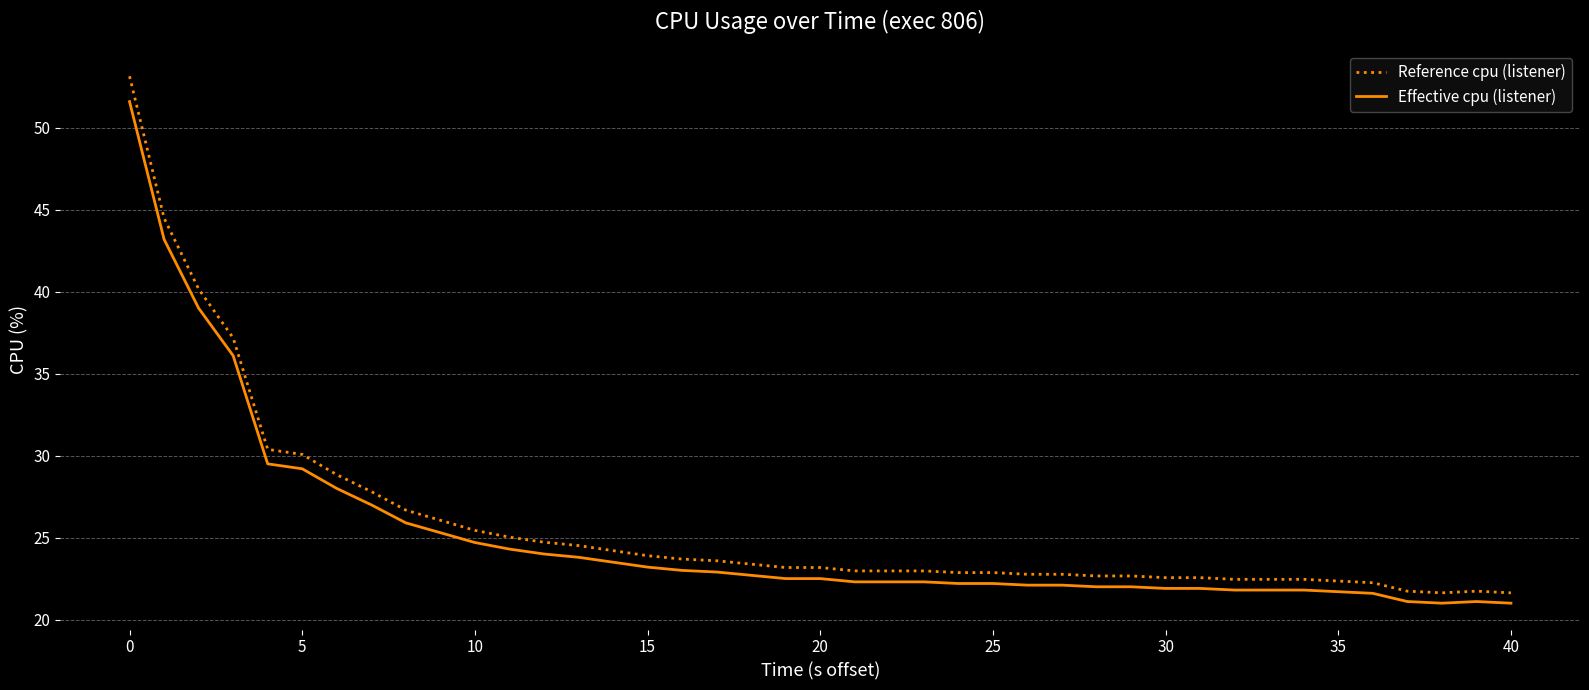

At how many categories does at least one series exceed 48?

1